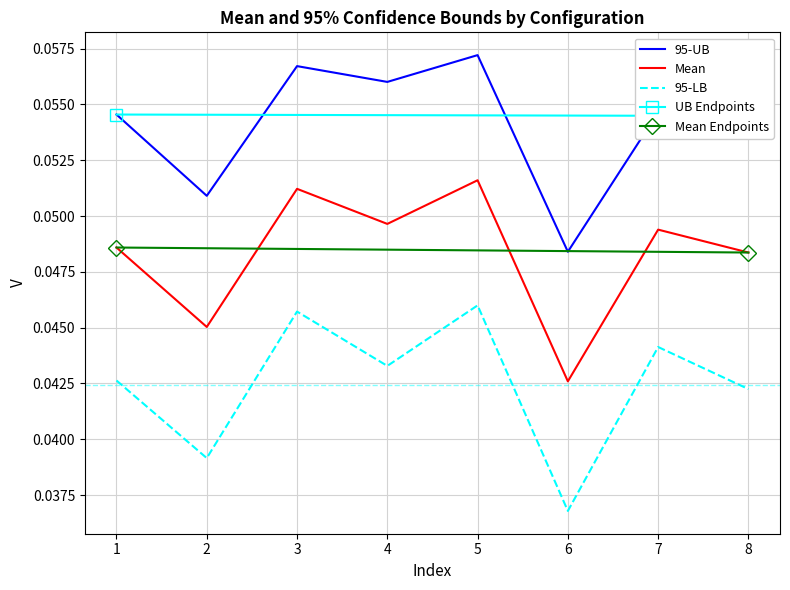

Is the value of Mean at 6 greater than the value of 95-UB at 4?

No